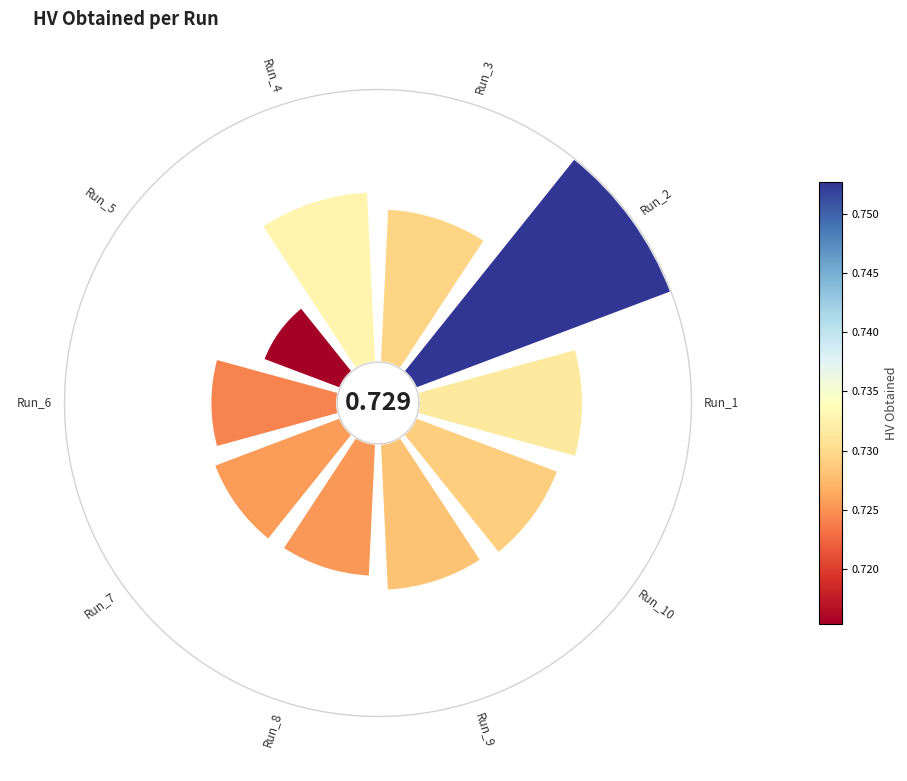

Is the sum of 2 and 6 greater than half?

No